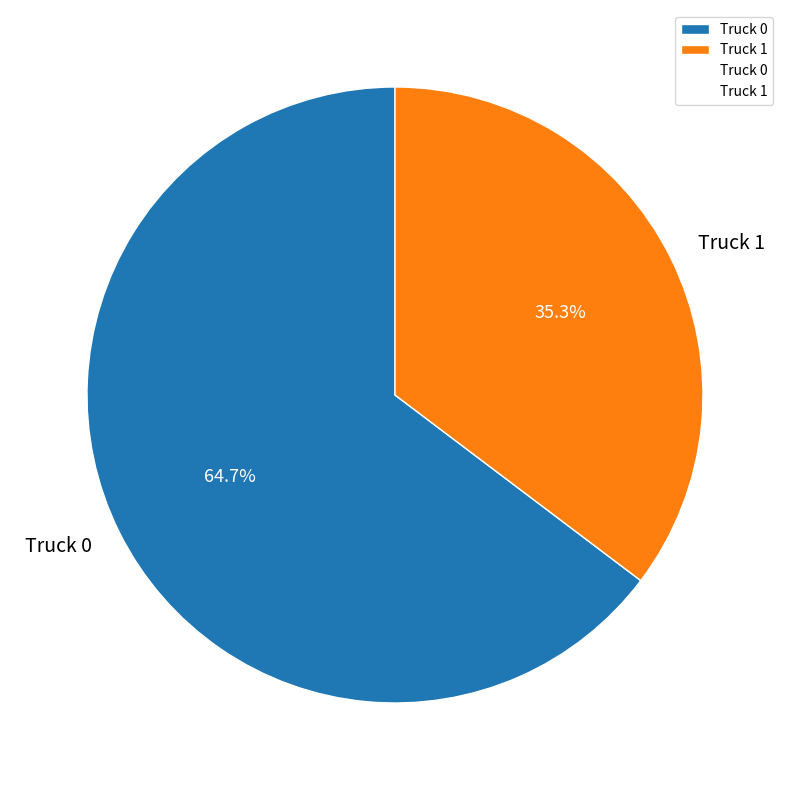

To the nearest percent, what is the difference between the largest and smallest slice percentages?

29%